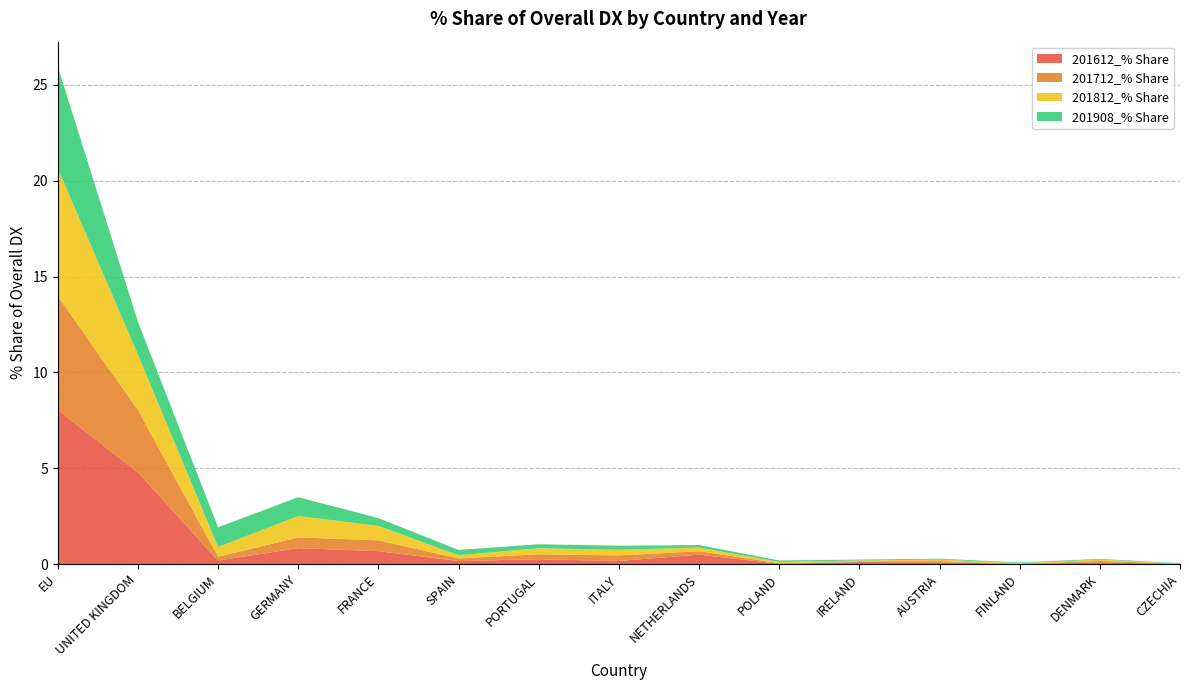

Reading left to right, extract all data points from this chart.

201612_% Share: 8.0	4.8	0.2	0.8	0.7	0.2	0.2	0.2	0.5	0.0	0.1	0.1	0.0	0.1	0.0
201712_% Share: 5.9	3.3	0.2	0.6	0.6	0.1	0.3	0.3	0.2	0.0	0.0	0.1	0.0	0.1	0.0
201812_% Share: 6.7	2.9	0.5	1.1	0.8	0.2	0.3	0.3	0.2	0.1	0.1	0.1	0.0	0.1	0.0
201908_% Share: 5.3	1.7	1.0	1.0	0.4	0.3	0.2	0.2	0.1	0.1	0.0	0.0	0.0	0.0	0.0